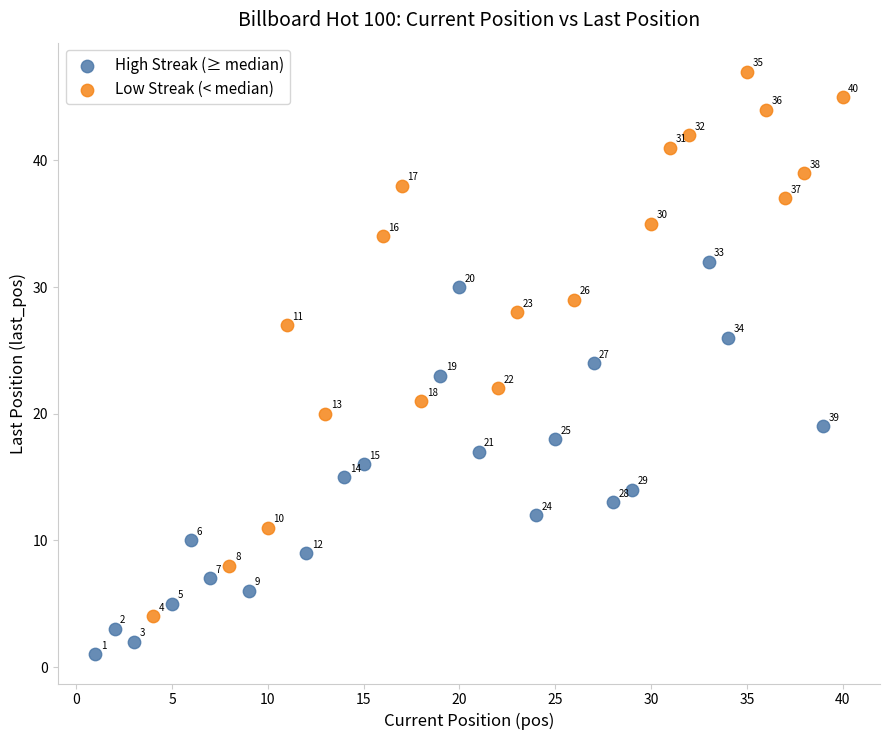

Which series reaches the maximum Y coordinate?

Low Streak (< median)